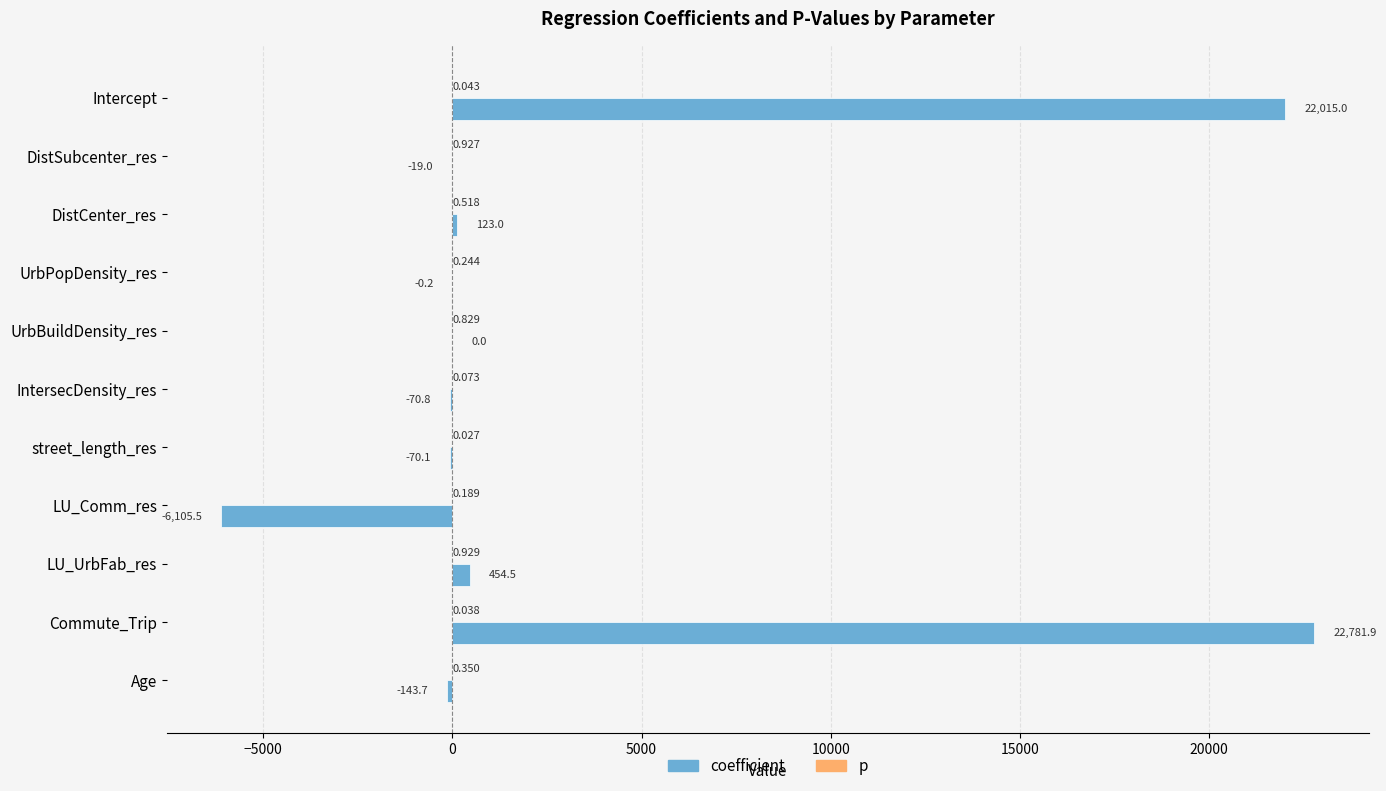

Between LU_Comm_res and LU_UrbFab_res, which series saw the biggest shift?

coefficient